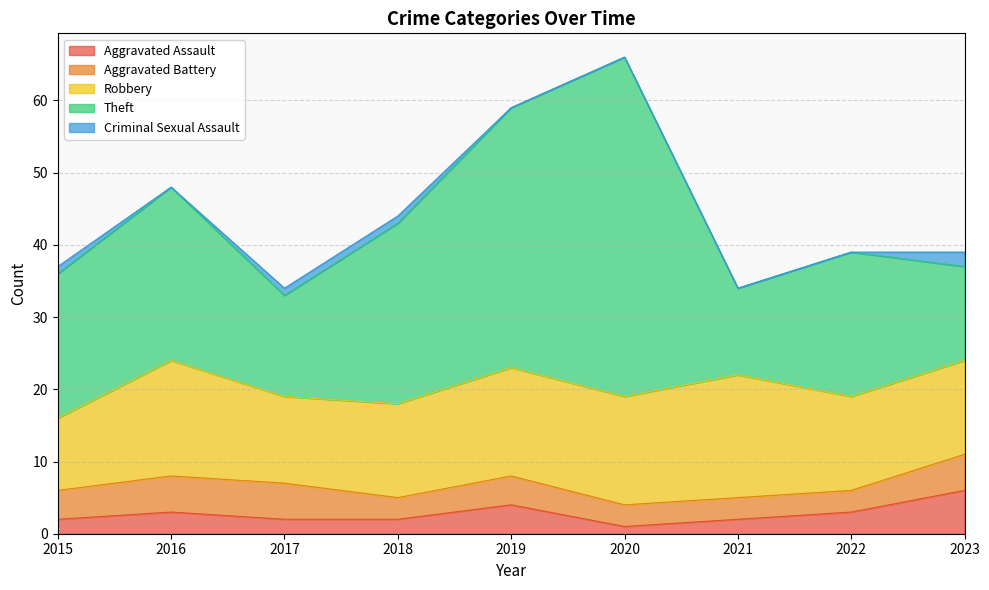

Count the Aggravated Assault values in the range 2 to 3.

6